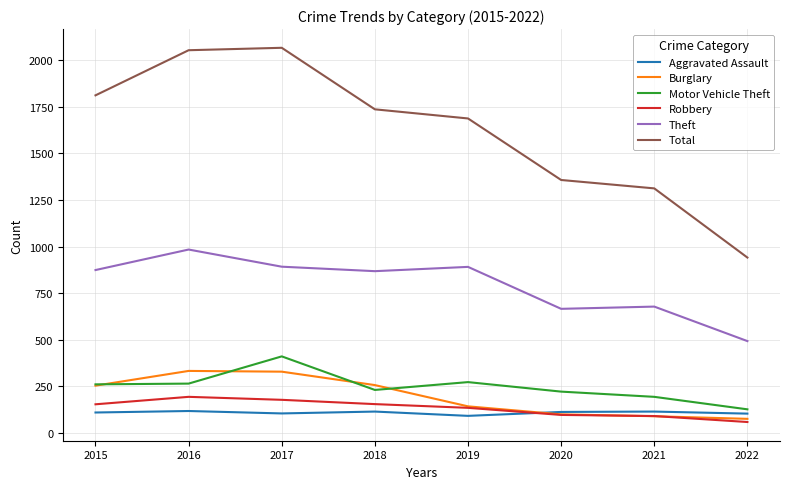

True or false: Theft and Robbery cross at least once.

False